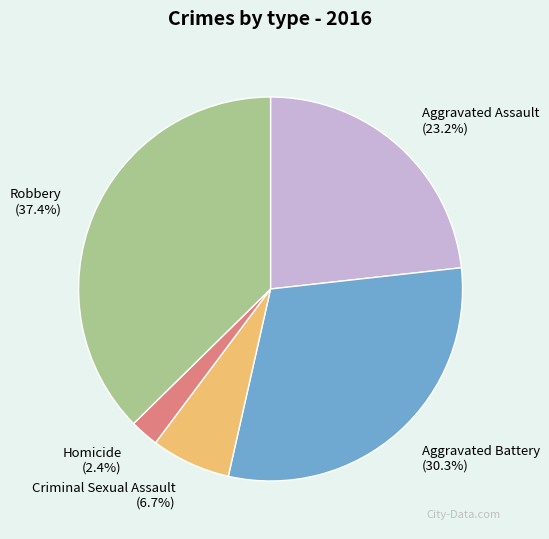

True or false: Aggravated Battery accounts for 43% of the total.

False